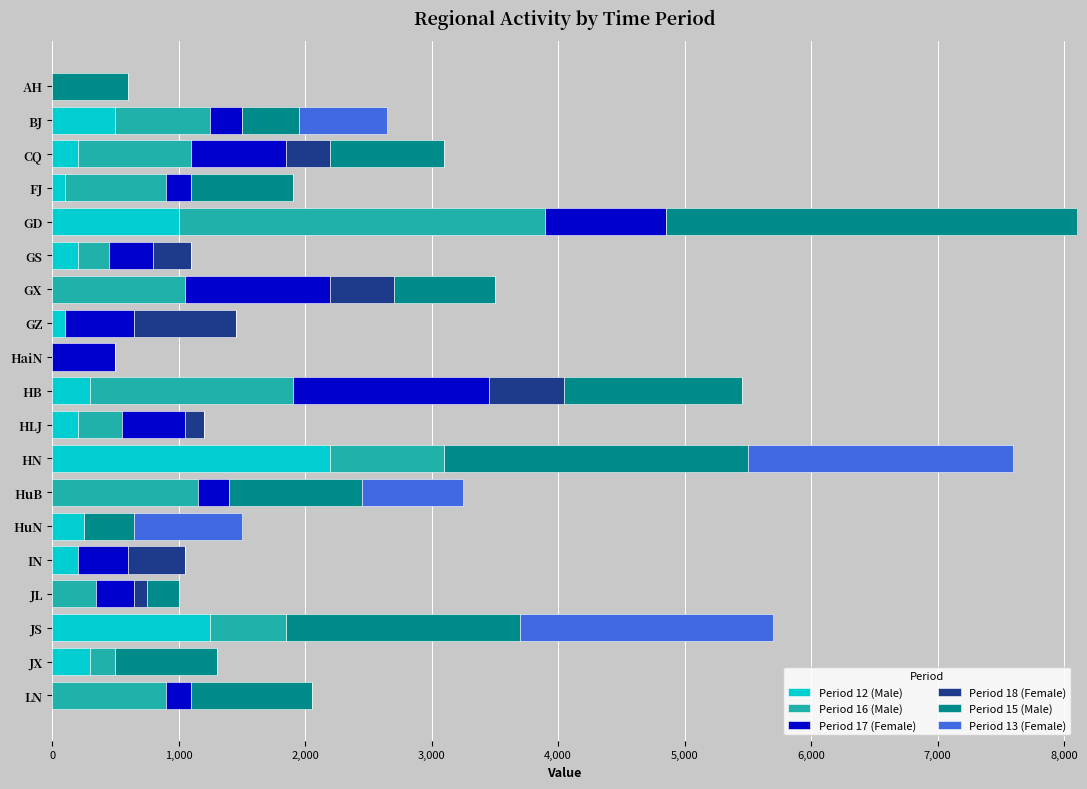

What is the total value across all series at HuB?

3250